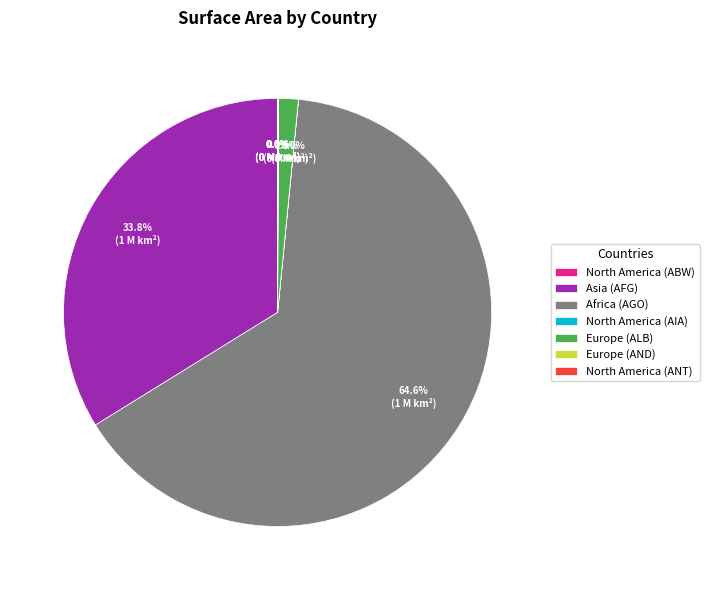

Is there a majority slice in this chart?

Yes